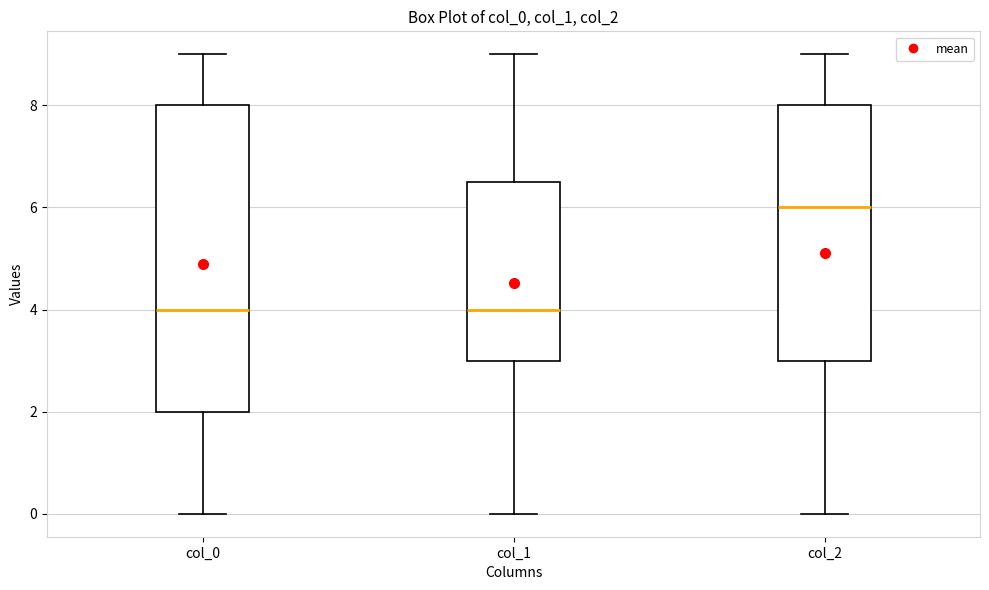

Reading left to right, transcribe this box plot: for each box, give where its median line is, the range the box spans, and where its two whiskers end, as read against the y-axis. The values are not printed on the chart, so give them approximately, as read against the axis.

col_0: median 4.0, box 2.0 to 8.0, whiskers 0.0 to 9.0
col_1: median 4.0, box 3.0 to 6.6, whiskers 0.0 to 9.0
col_2: median 6.0, box 3.0 to 8.0, whiskers 0.0 to 9.0